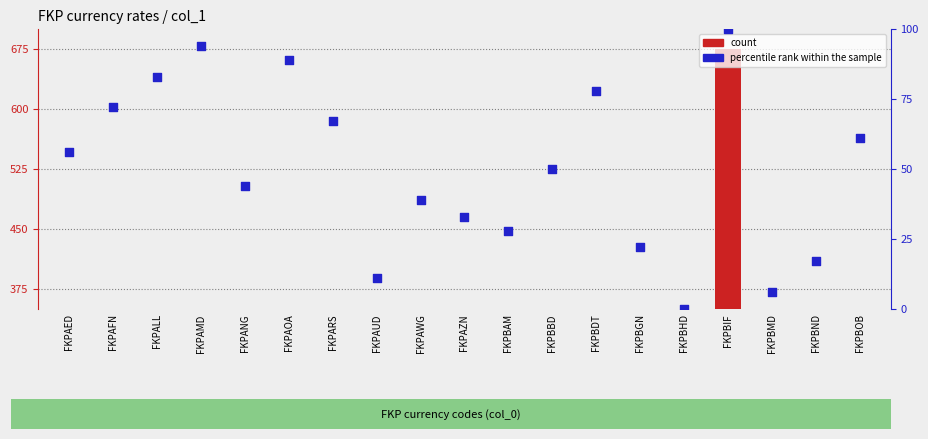

At how many categories does at least one series exceed 80?

4